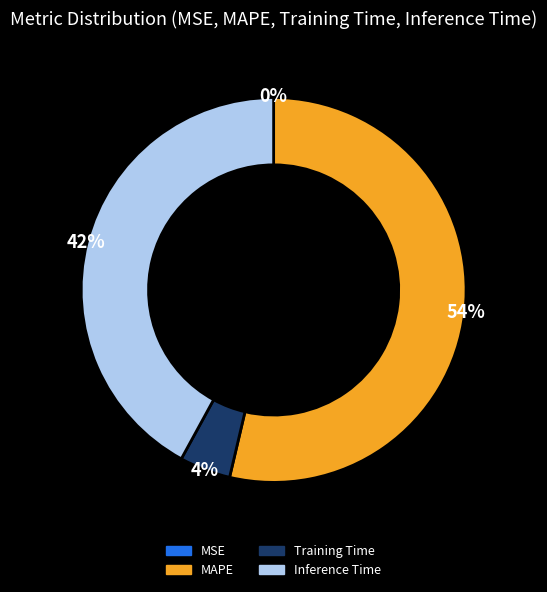

Is it true that MSE is 1% of the pie?

False